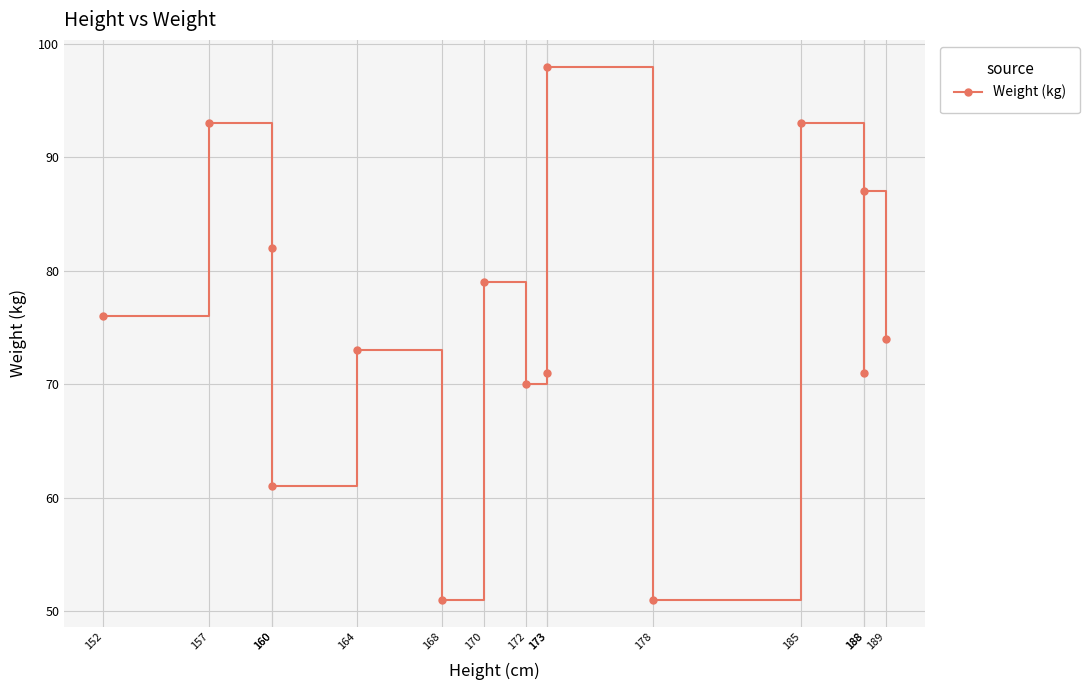

What is the value of the 15th point from the left?

74